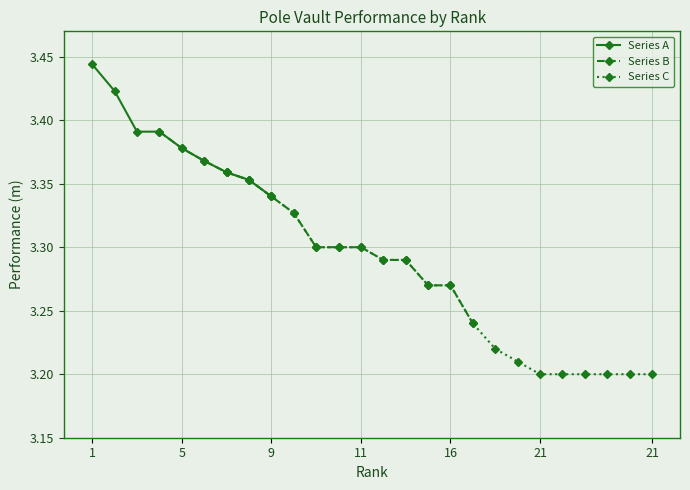

What is the change in value from 9 to 21?

-0.1